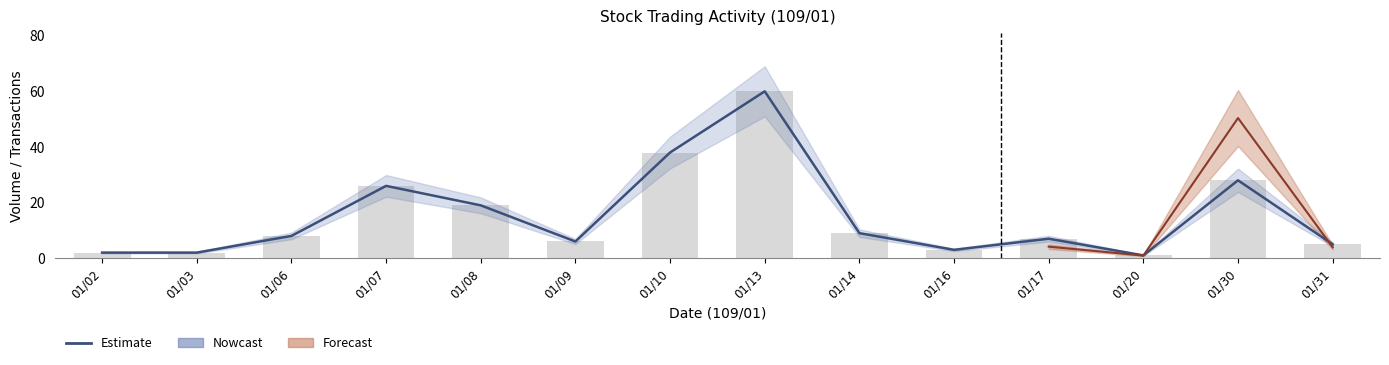

What is the change in value from 01/03 to 01/30?

+26